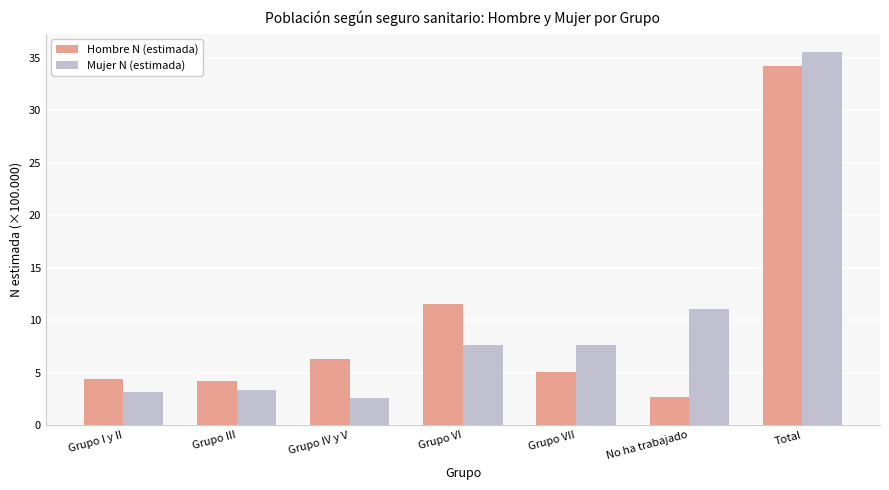

Read the Mujer N (estimada) value at Grupo III.

3.4